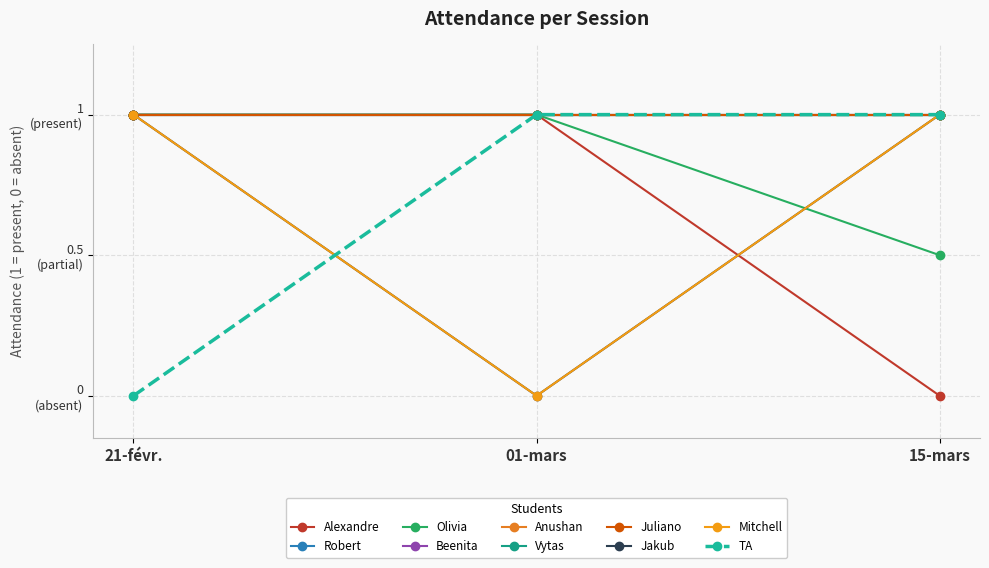

Is this an area chart (filled region under the line)?

No